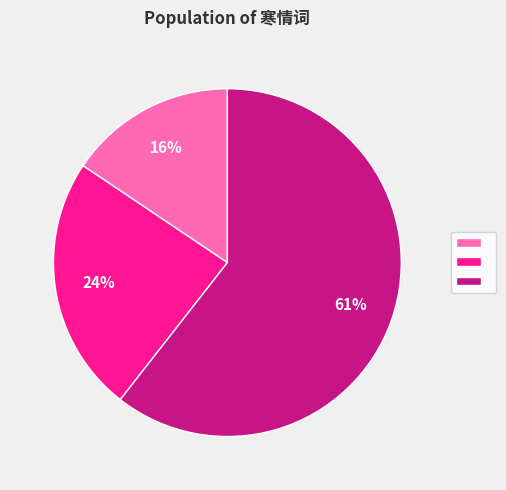

To the nearest percent, what is the difference between the largest and smallest slice percentages?

45%